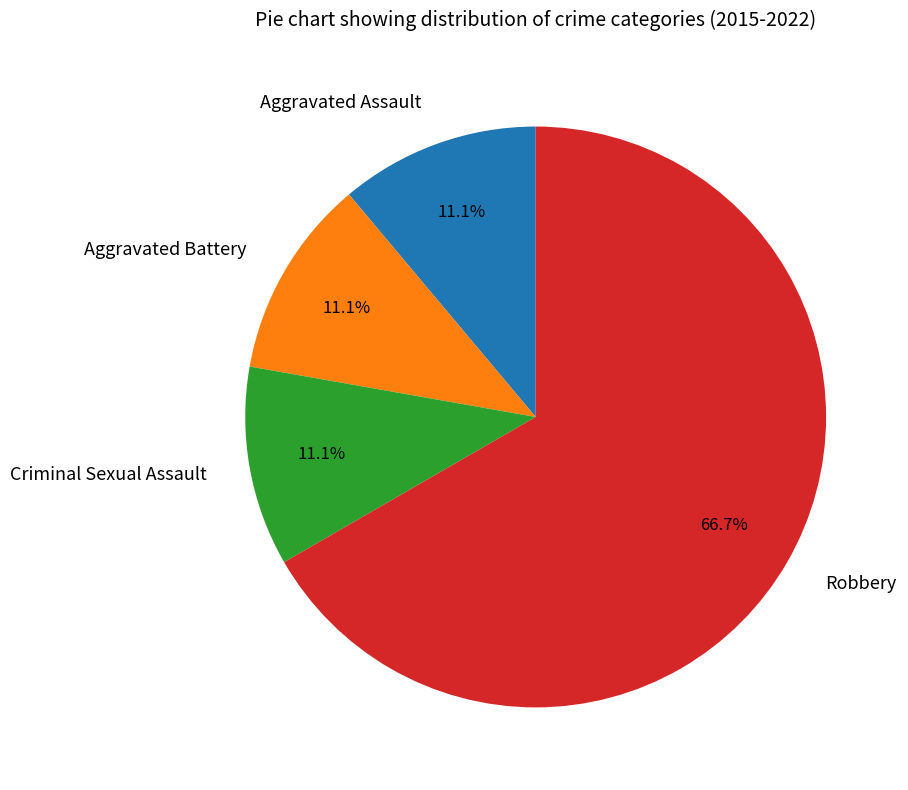

To the nearest percent, what is the combined percentage of Aggravated Assault and Robbery?

78%